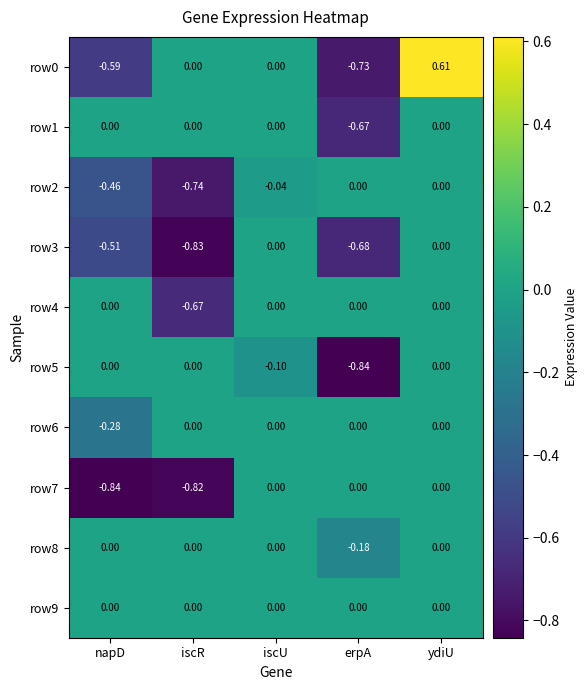

What is the total value across all series at napD?

-2.7